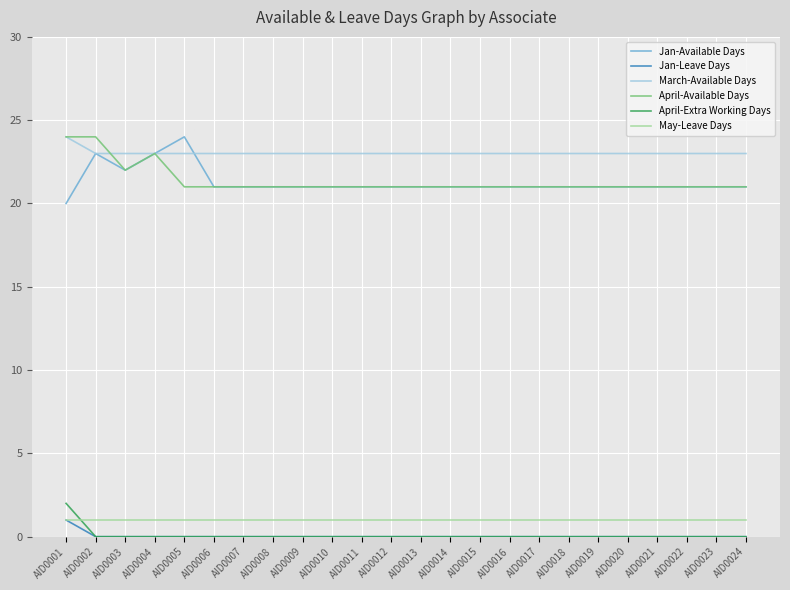

True or false: April-Available Days and April-Extra Working Days intersect in this chart.

False